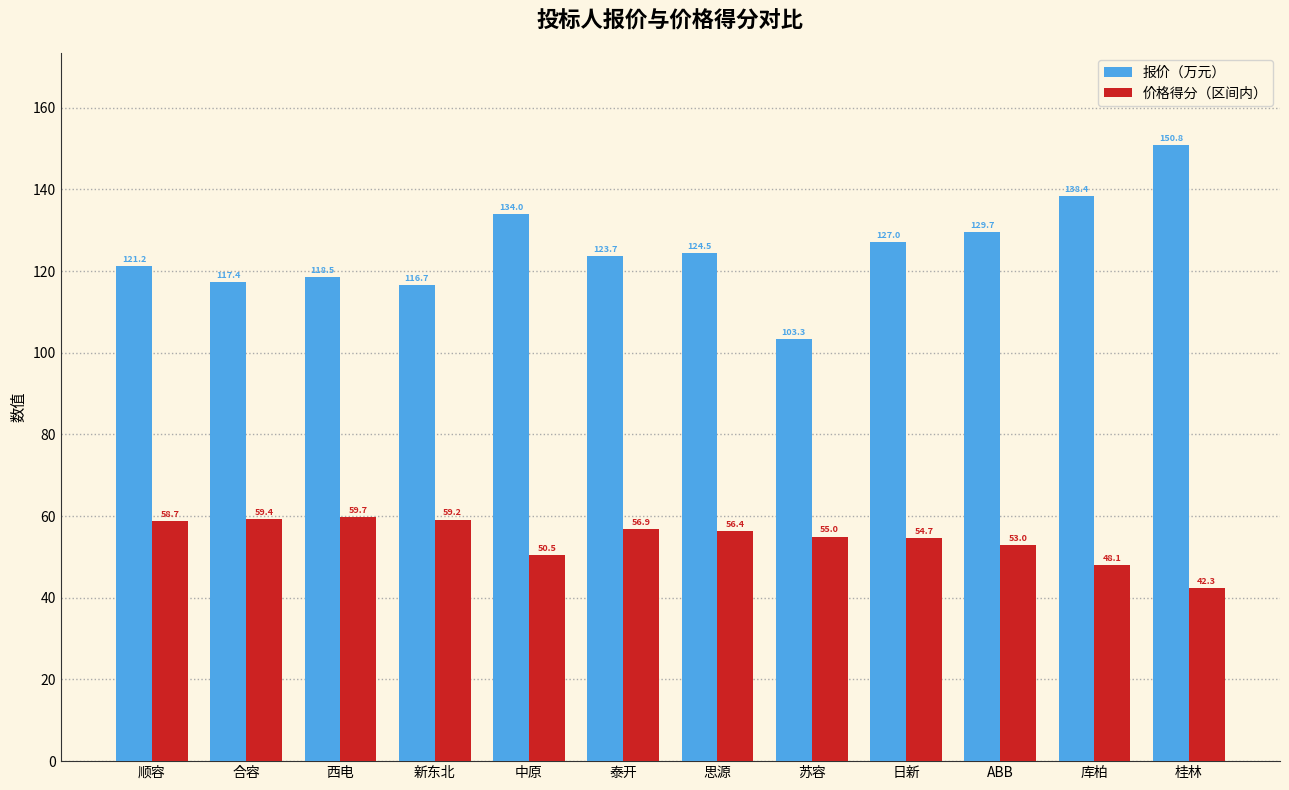

What is the difference between the highest and lowest values at 思源?

68.1